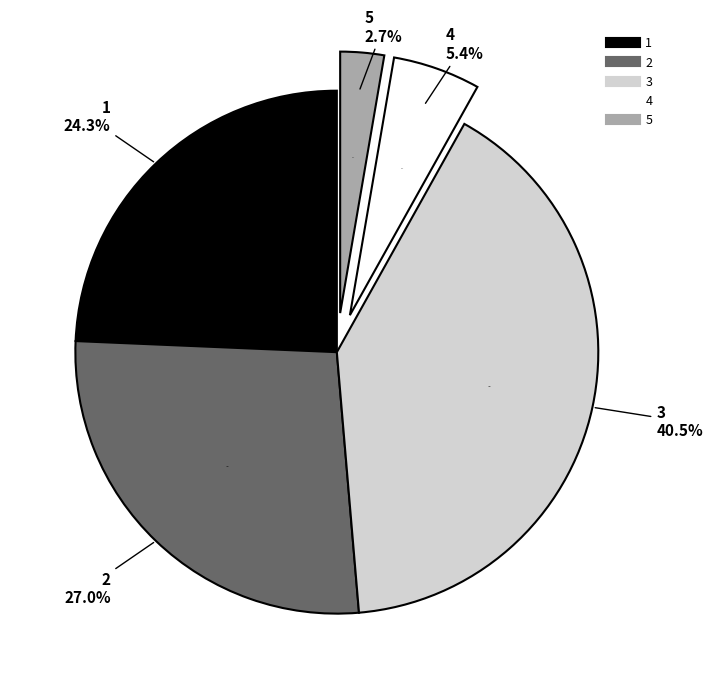

To the nearest percent, what is the average slice percentage?

20%